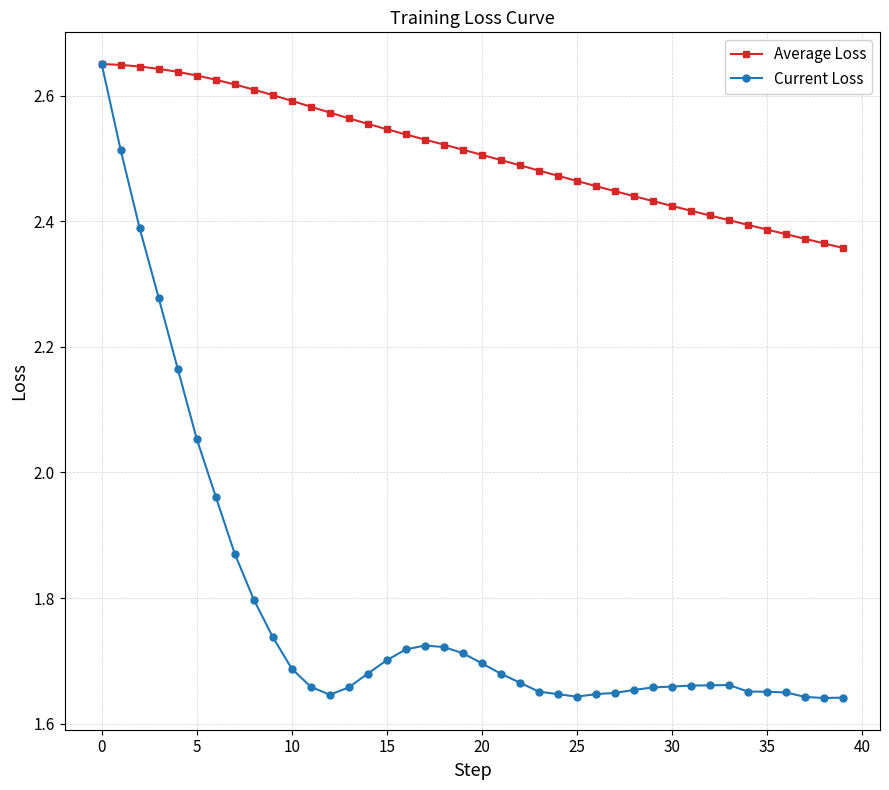

Which series has the widest spread of values?

Current Loss